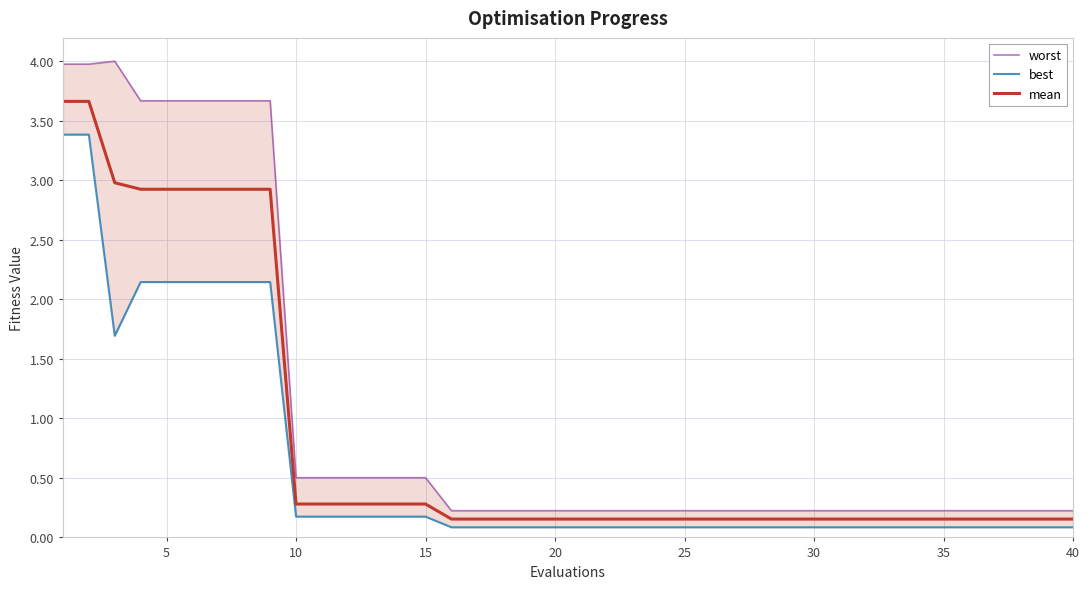

What is the spread (max minus min) of values at 15?

0.3